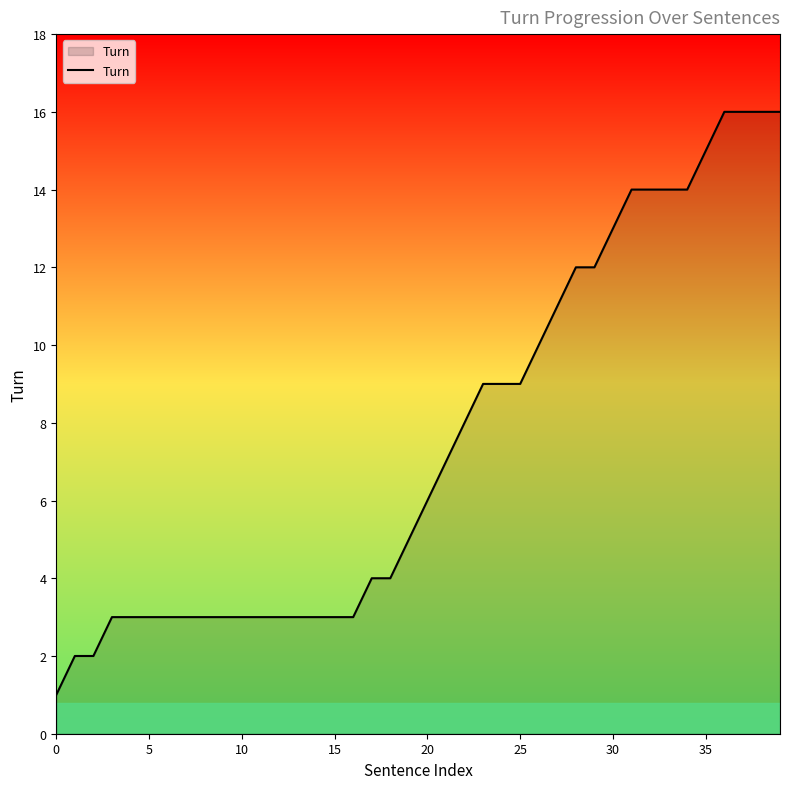

What is the greatest value displayed?

16